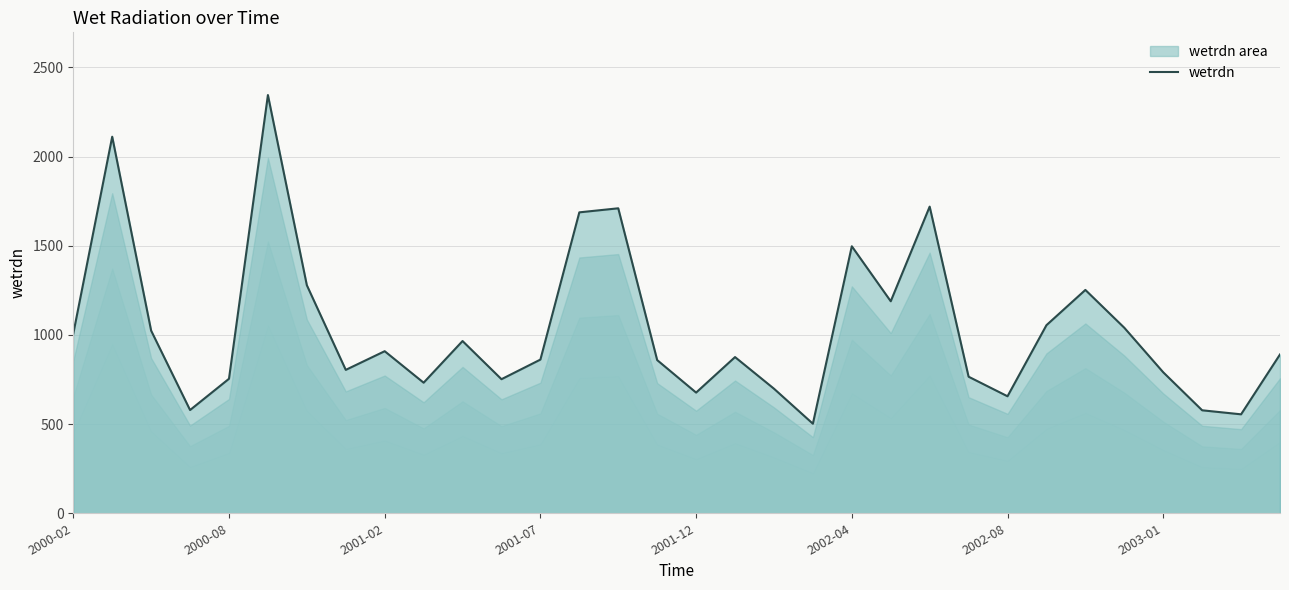

How many values exceed 890?

16